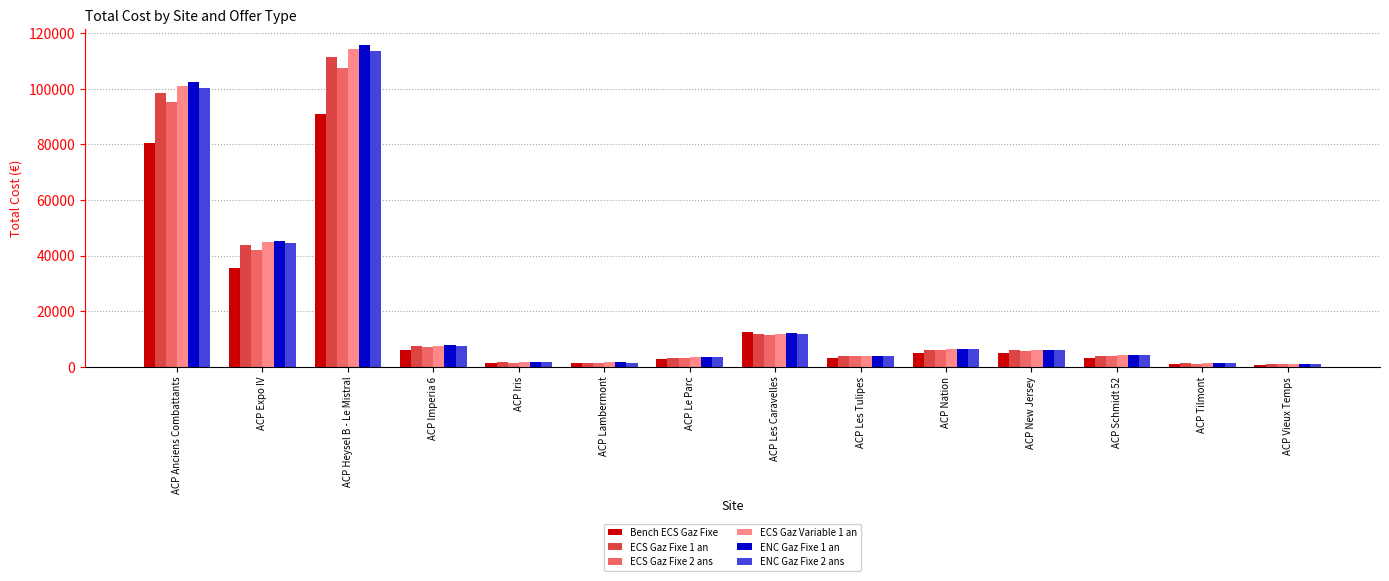

What is the difference between the ECS Gaz Variable 1 an values at ACP Heysel B - Le Mistral and ACP Expo IV?

69501.2